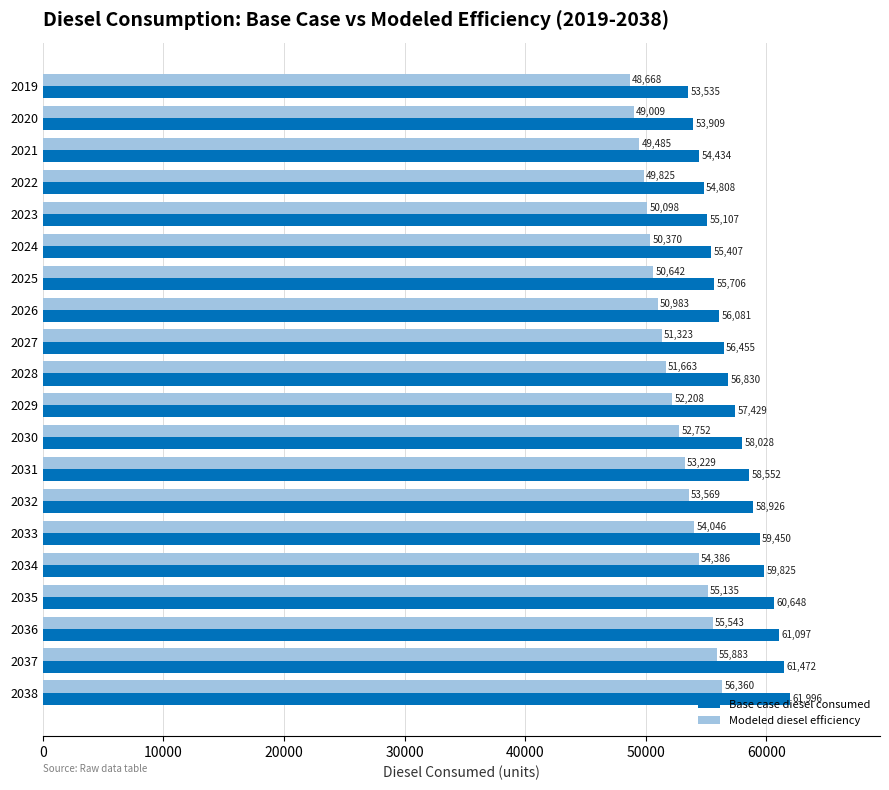

Where is Modeled diesel efficiency nearest to the value 52514?

2030